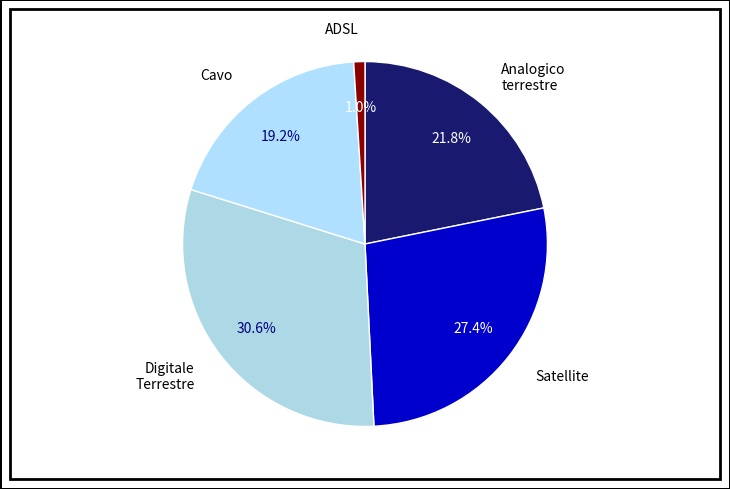

Does Digitale Terrestre represent more than half of the total?

No